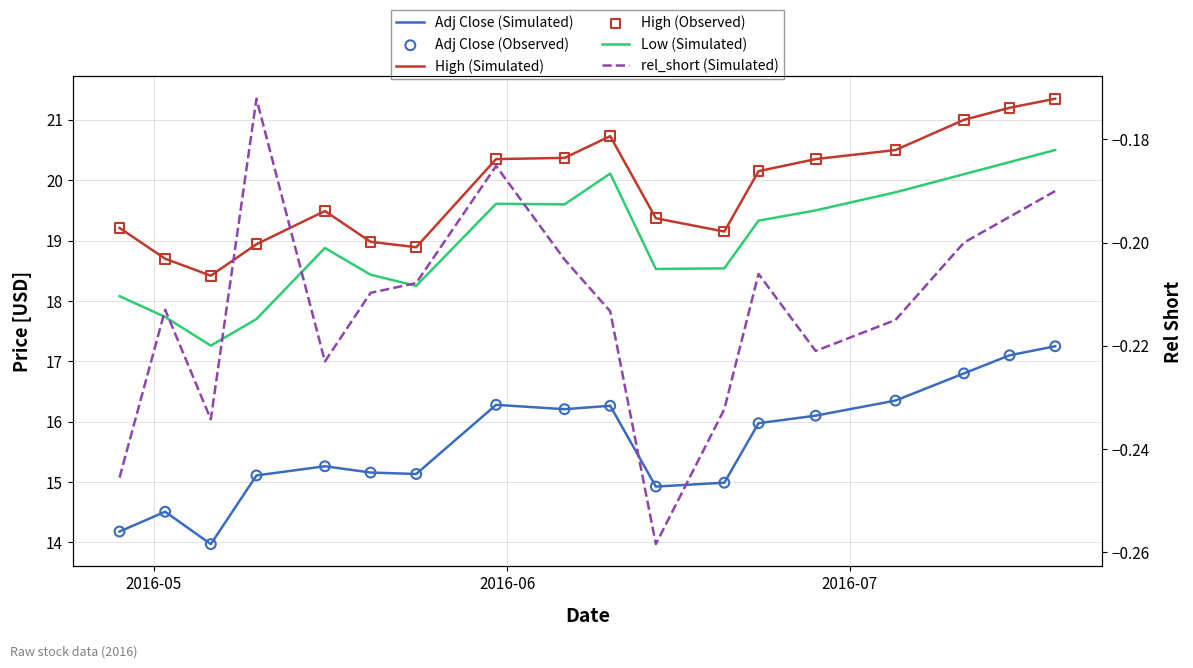

Which series has the largest total across all categories?

High (Simulated)